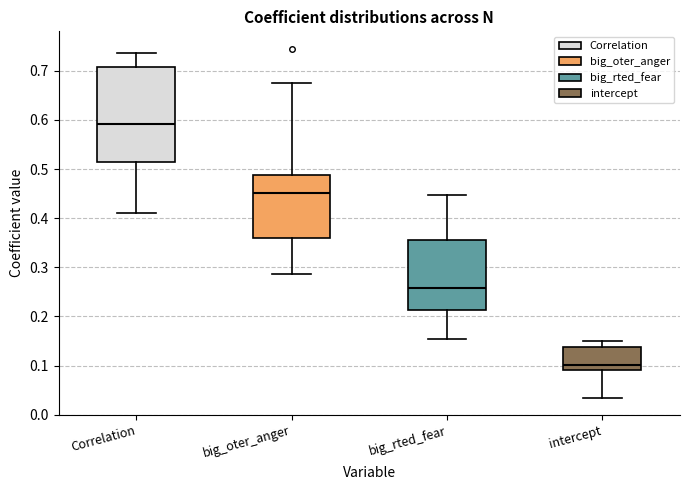

Which box's median line is the lowest?

intercept